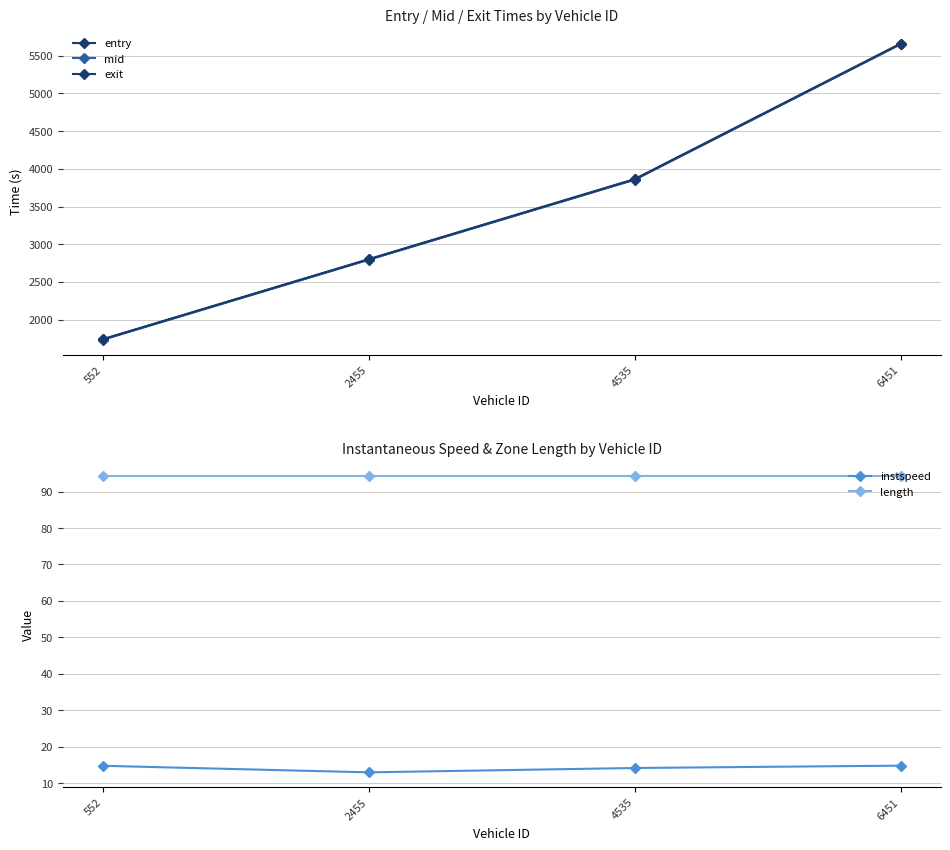

What is the value of the length point at the 4th from the left?

94.2